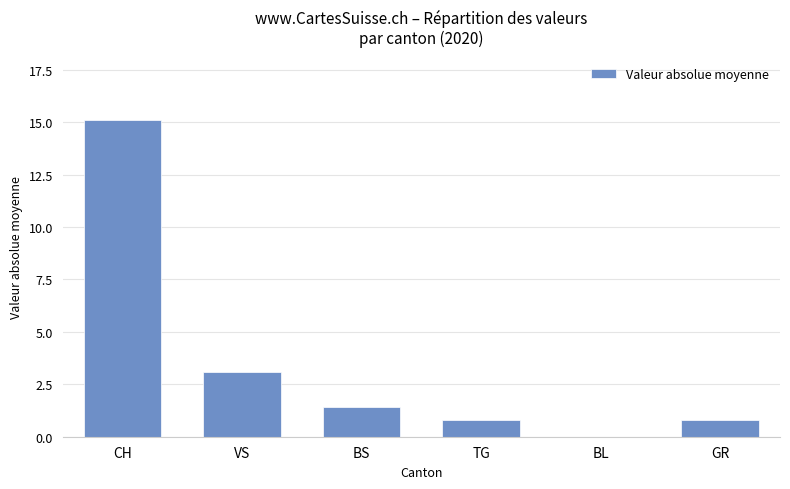

Reading left to right, transcribe all the data shown in this chart.

CH=15.1	VS=3.1	BS=1.4	TG=0.8	BL=0.0	GR=0.8